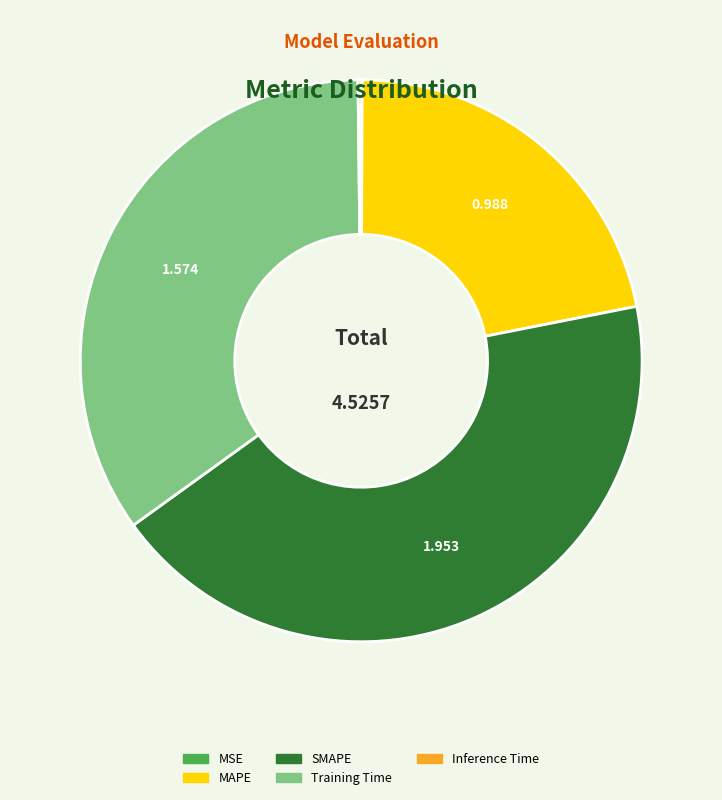

Do Training Time and MAPE together represent more than half of the pie?

Yes